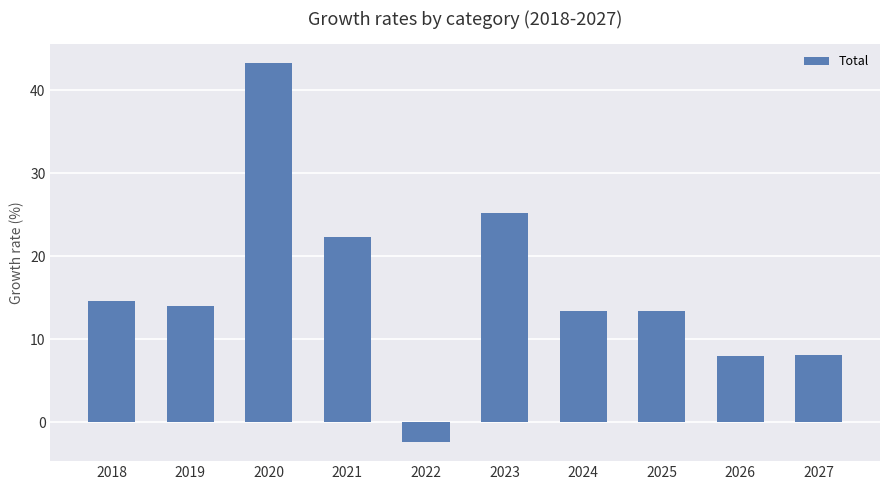

What is the difference between the values at 2027 and 2022?

10.5